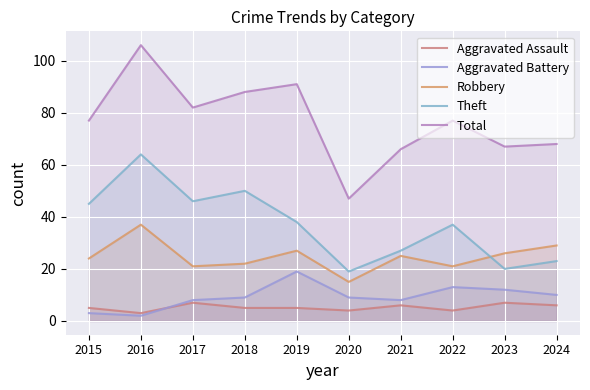

What is the maximum value shown in the chart?

106